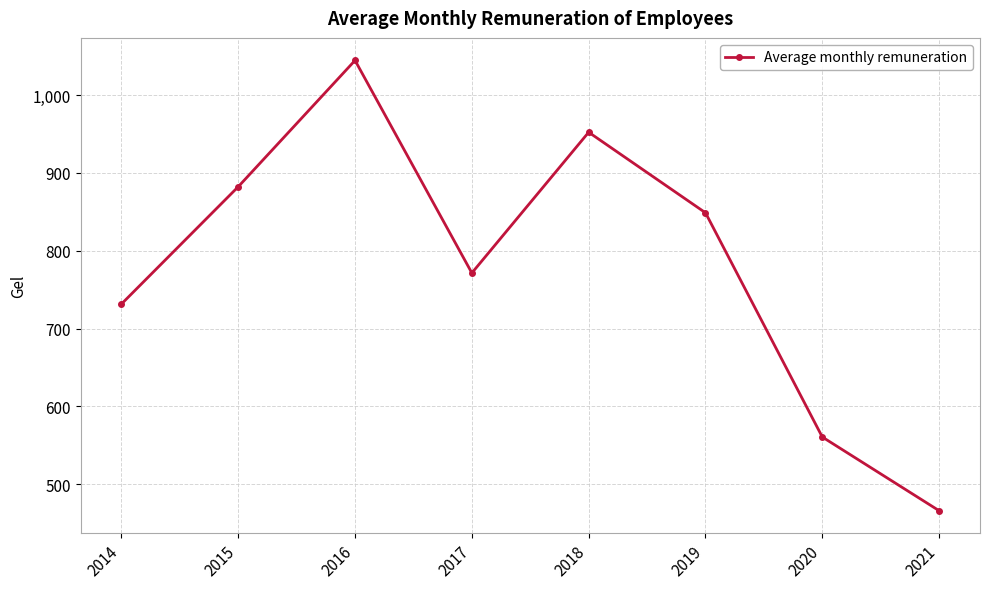

Reading left to right, transcribe all the data shown in this chart.

2014=731.6	2015=882.3	2016=1044.6	2017=771.5	2018=952.3	2019=848.8	2020=560.8	2021=466.1